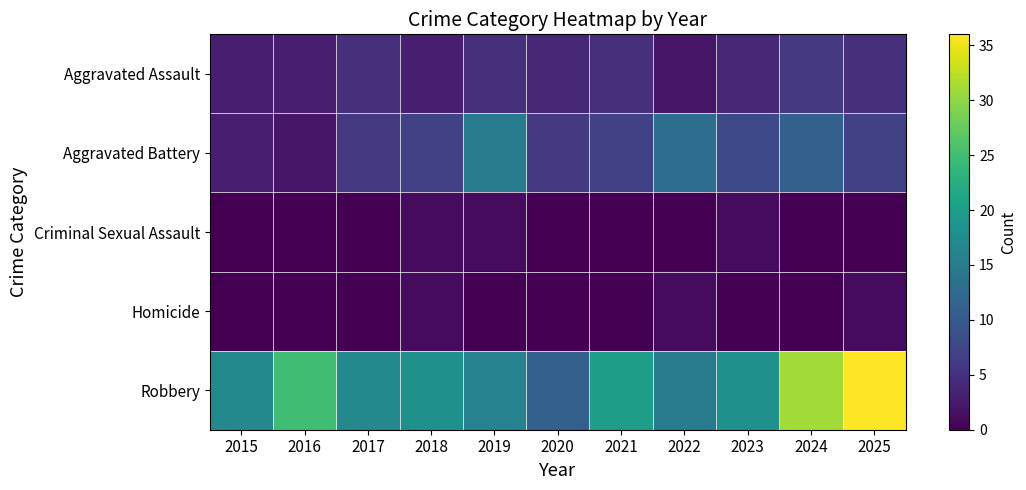

Which category has the highest value across all series?

2025